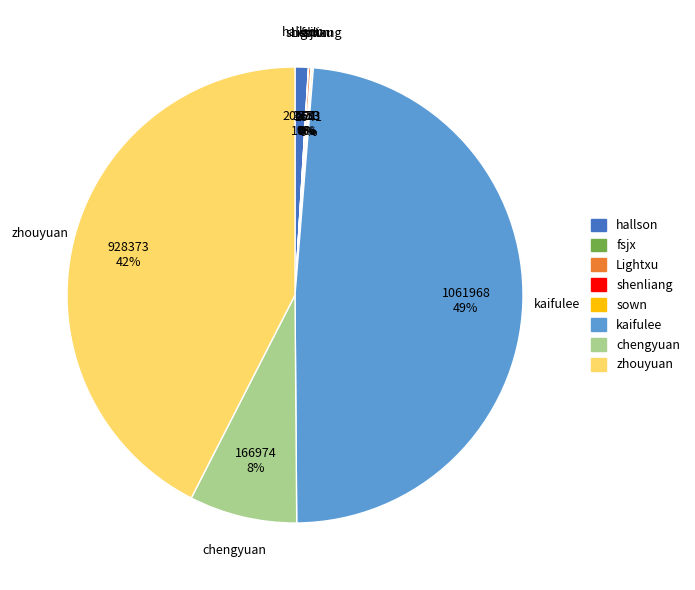

Which slice is the largest?

kaifulee